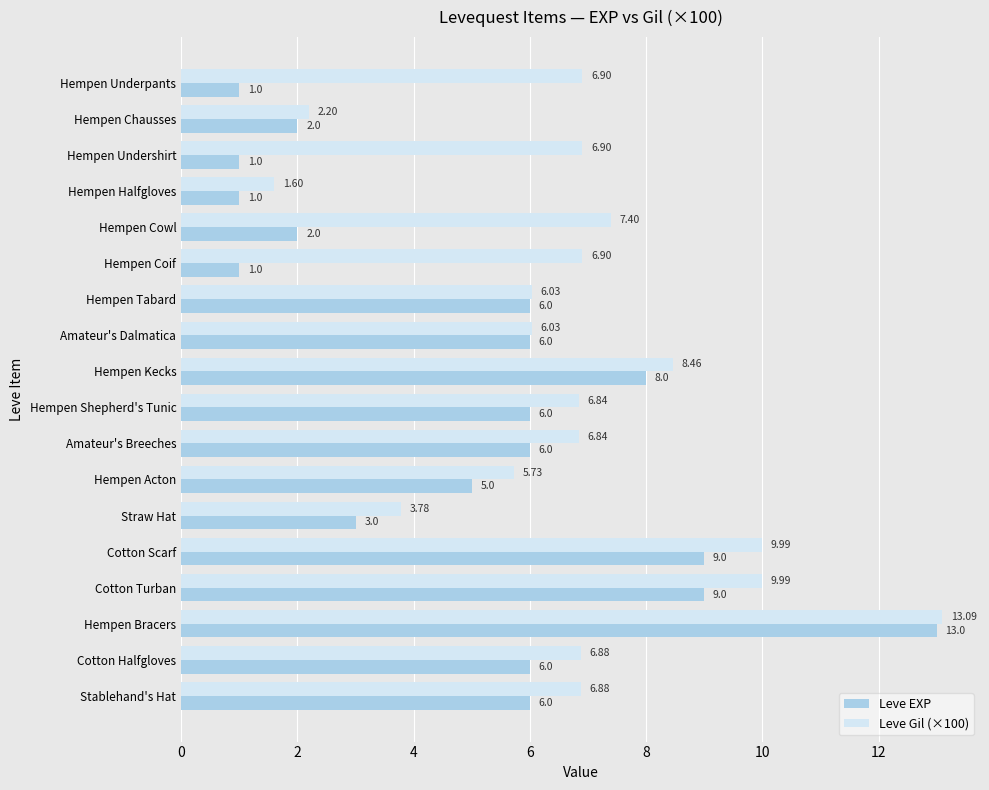

Rank the series by their maximum value, from highest to lowest.

Leve Gil (×100), Leve EXP